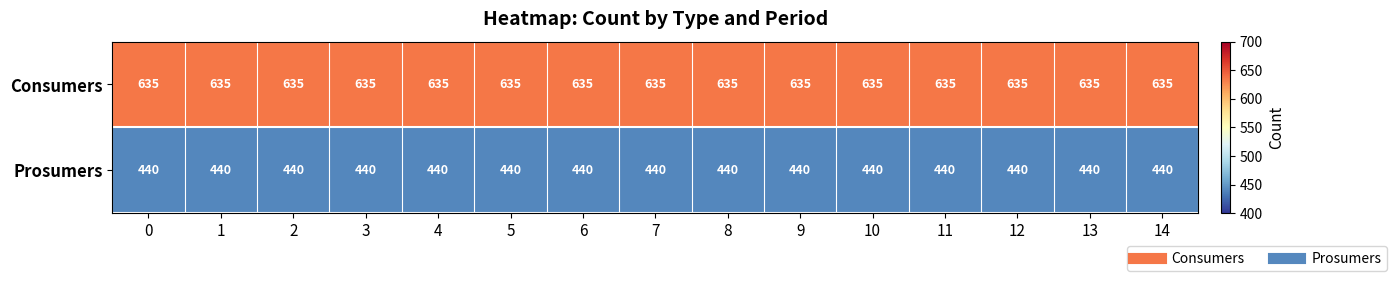

The Consumers series shows 995 at 9. True or false?

False